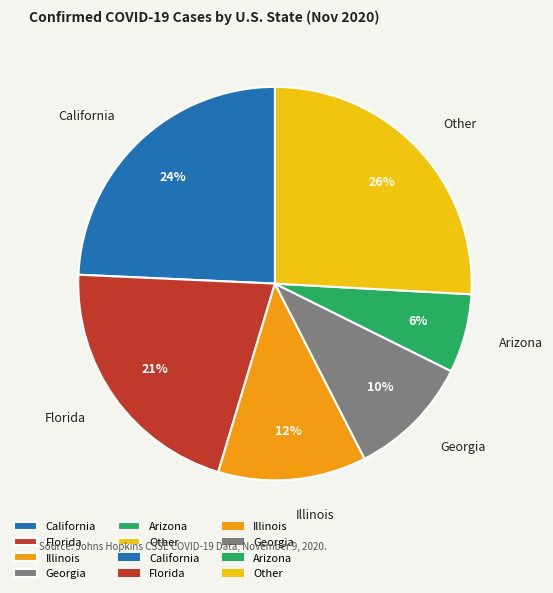

To the nearest percent, what is the average slice percentage?

17%